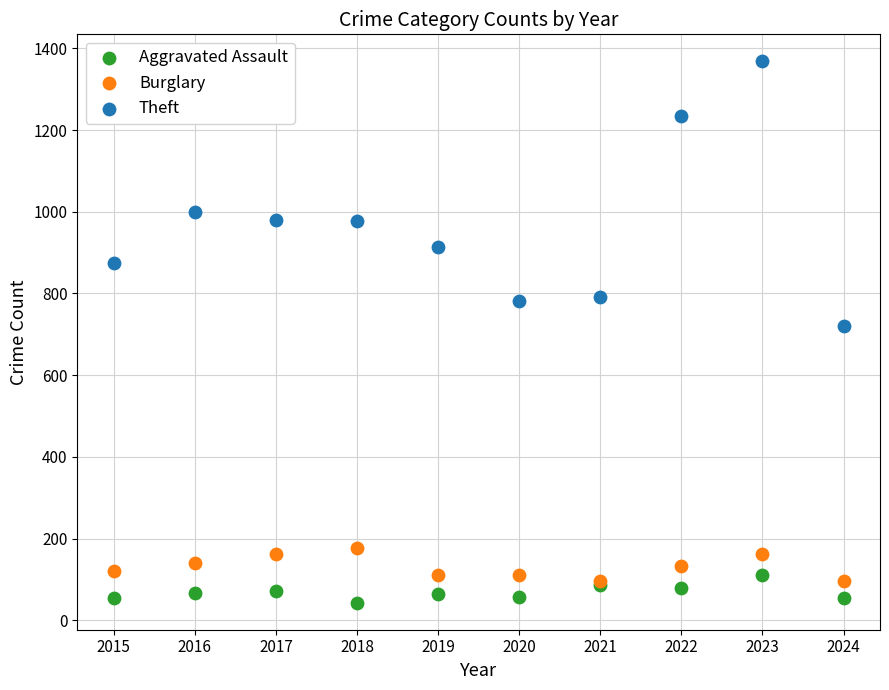

Across all series, what Y value is closest to 705?

721